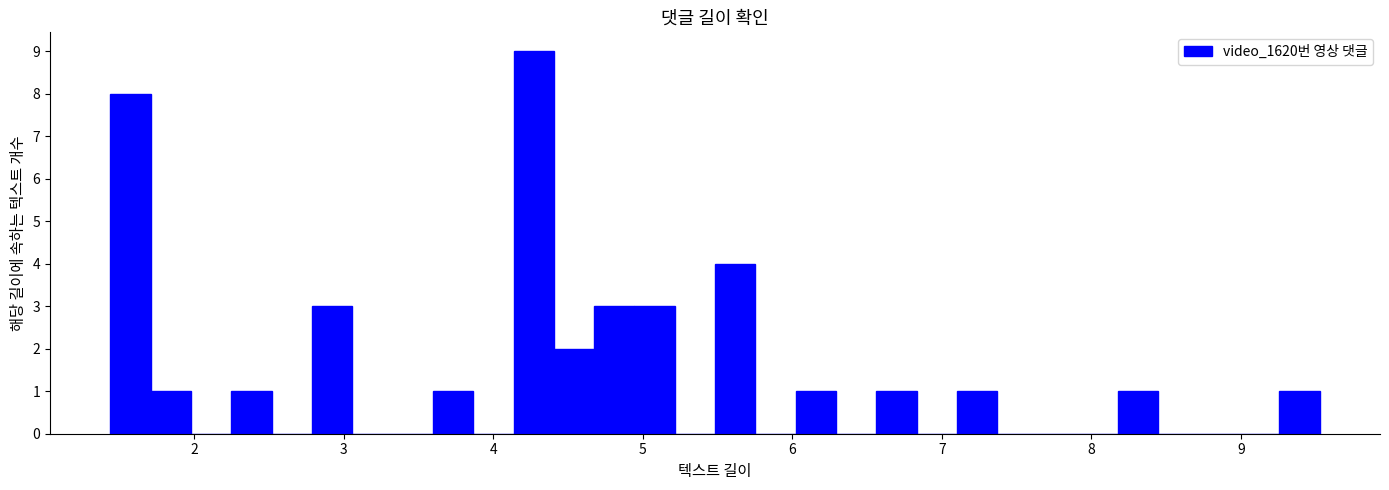

Around what value on the x-axis is the tallest bar? Give the approximate position of its centre, as read against the axis.

4.3